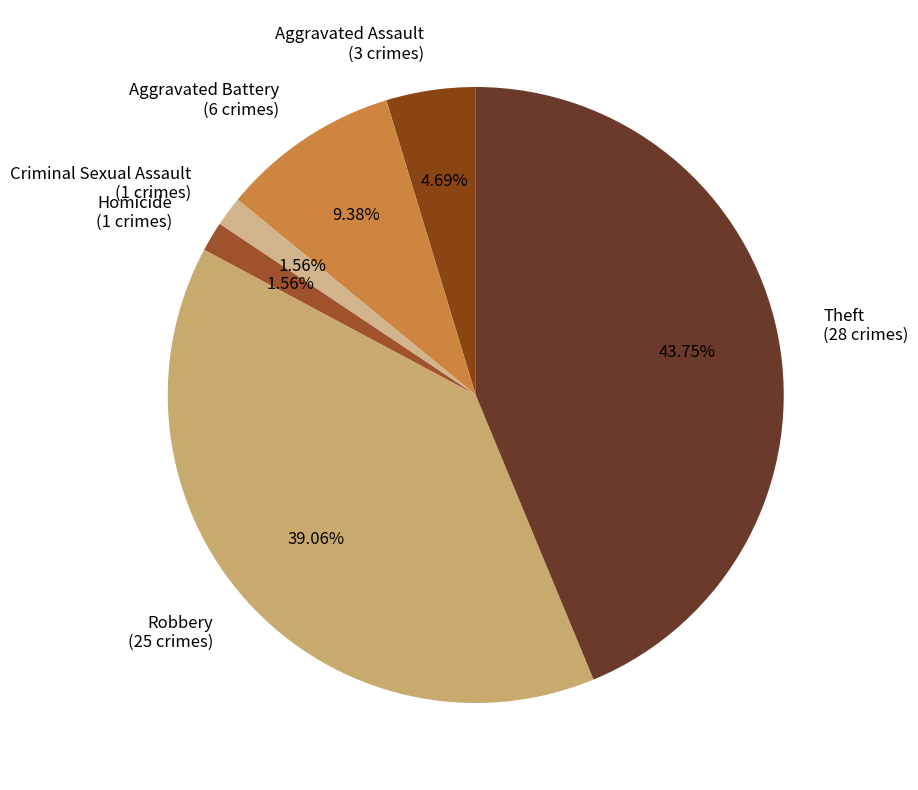

Is the sum of Homicide (1 crimes) and Aggravated Battery (6 crimes) greater than half?

No